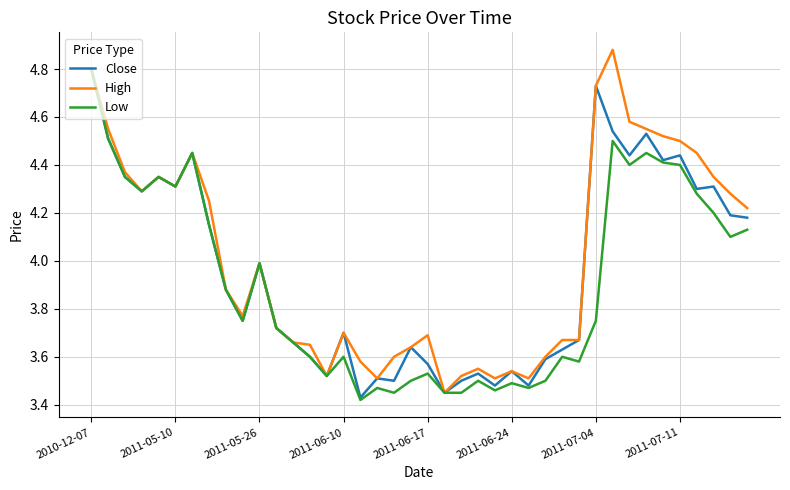

In Close, how many points are higher than both neighbors (excluding endpoints)?

12